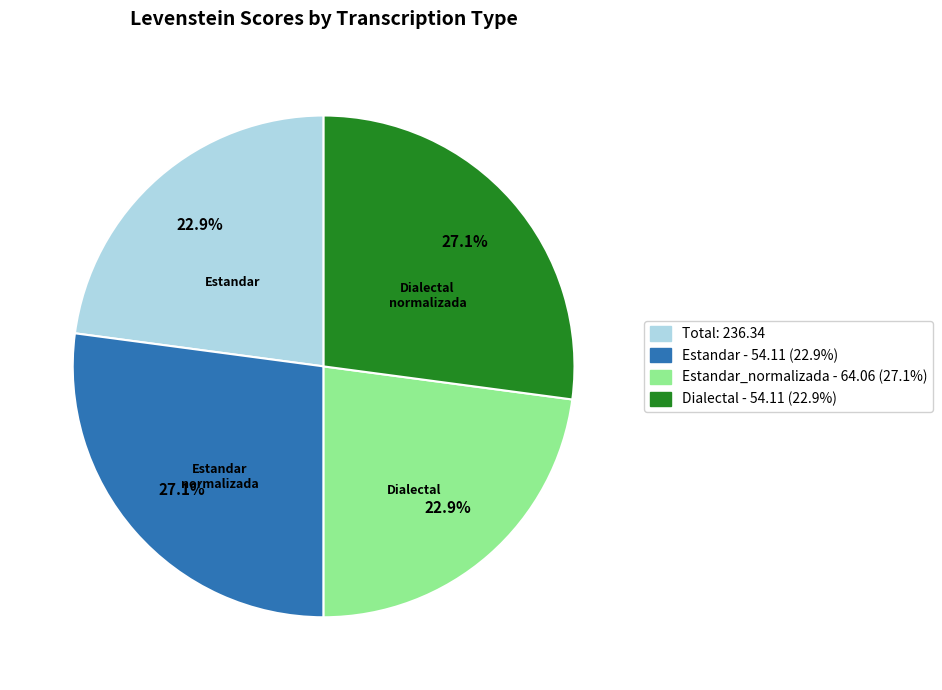

What portion of the pie excludes Estandar - 54.11 (22.9%)?

72.9%